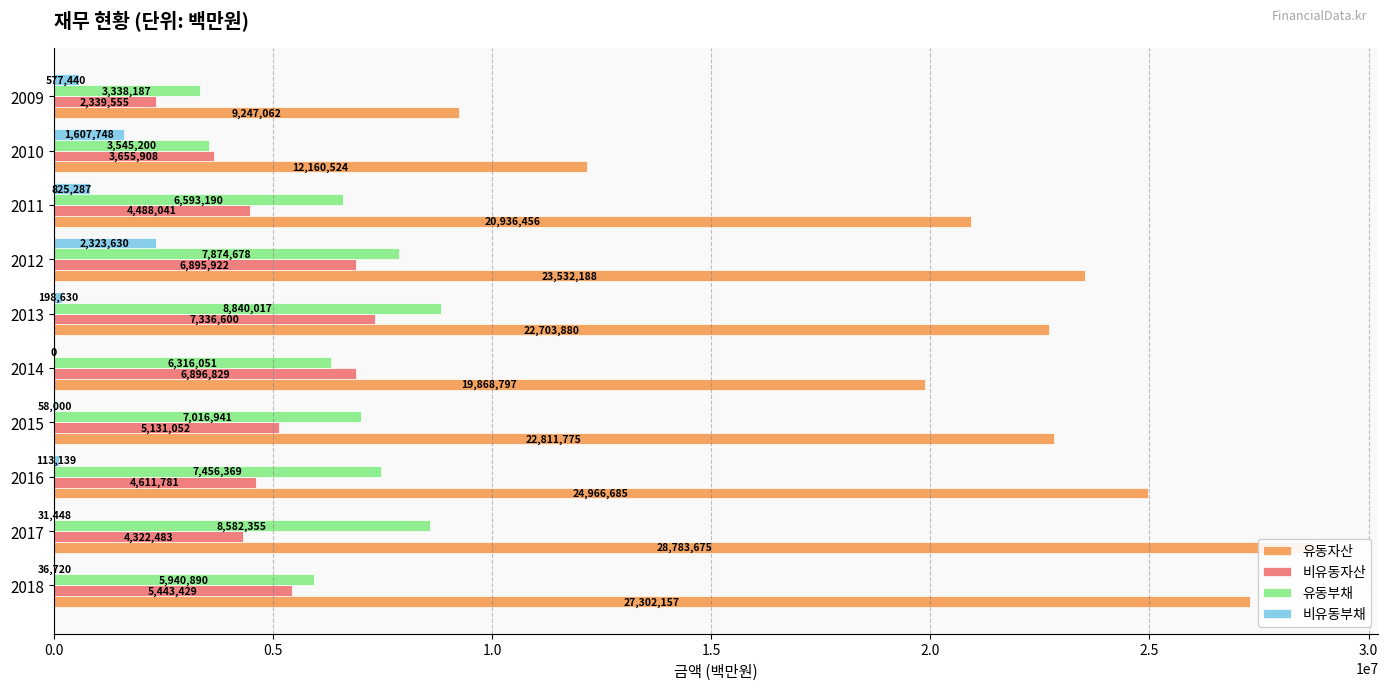

How many bars are there in each group?

4